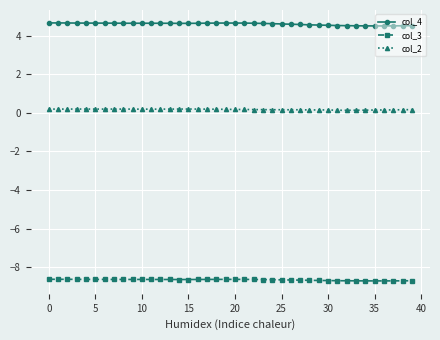

Does the chart display data point markers on the line(s)?

Yes